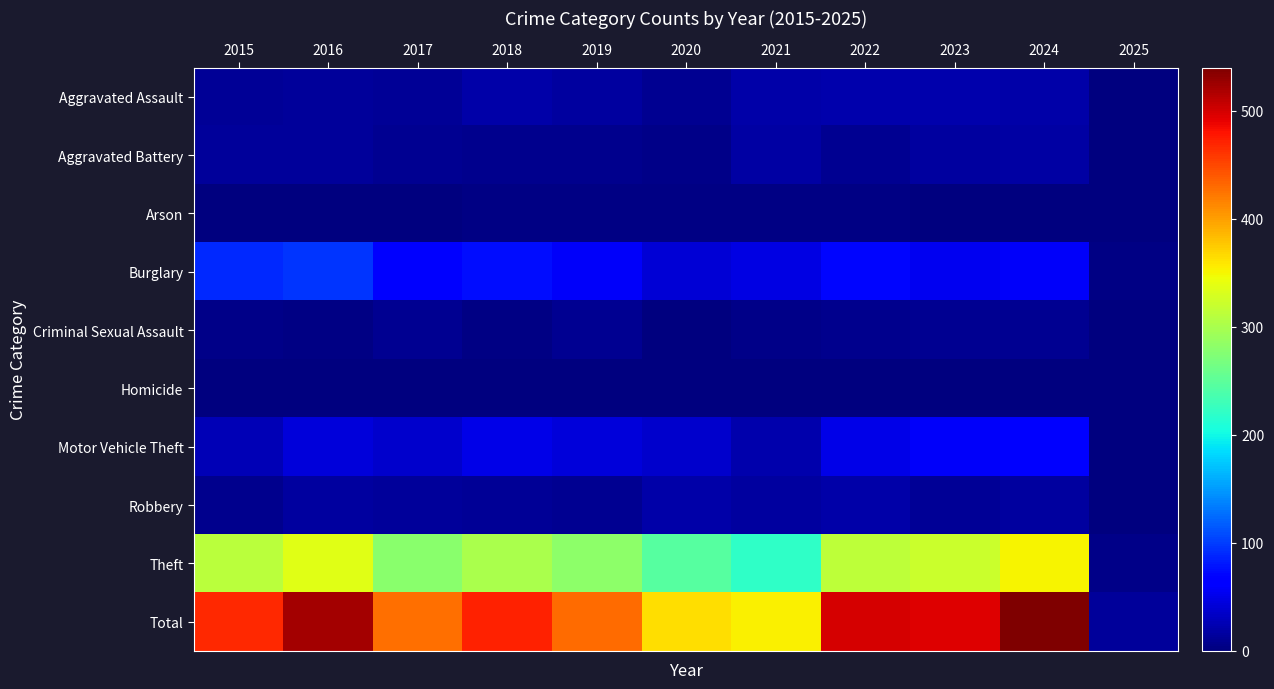

Reading right to left, what are all the values shown in this chart?

Aggravated Assault: 2025=1	2024=19	2023=22	2022=23	2021=21	2020=9	2019=16	2018=19	2017=12	2016=13	2015=12
Aggravated Battery: 2025=0	2024=18	2023=16	2022=9	2021=17	2020=6	2019=8	2018=8	2017=9	2016=13	2015=13
Arson: 2025=0	2024=0	2023=2	2022=4	2021=4	2020=3	2019=4	2018=4	2017=1	2016=0	2015=1
Burglary: 2025=4	2024=58	2023=54	2022=70	2021=47	2020=42	2019=58	2018=75	2017=67	2016=96	2015=90
Criminal Sexual Assault: 2025=0	2024=9	2023=10	2022=8	2021=5	2020=2	2019=10	2018=4	2017=9	2016=3	2015=6
Homicide: 2025=0	2024=0	2023=0	2022=1	2021=0	2020=1	2019=0	2018=0	2017=1	2016=1	2015=0
Motor Vehicle Theft: 2025=2	2024=69	2023=57	2022=50	2021=23	2020=37	2019=43	2018=50	2017=36	2016=44	2015=27
Robbery: 2025=1	2024=16	2023=12	2022=19	2021=16	2020=19	2019=9	2018=11	2017=13	2016=15	2015=8
Theft: 2025=6	2024=351	2023=322	2022=314	2021=221	2020=245	2019=281	2018=300	2017=280	2016=337	2015=311
Total: 2025=14	2024=540	2023=495	2022=498	2021=354	2020=364	2019=429	2018=471	2017=428	2016=522	2015=468